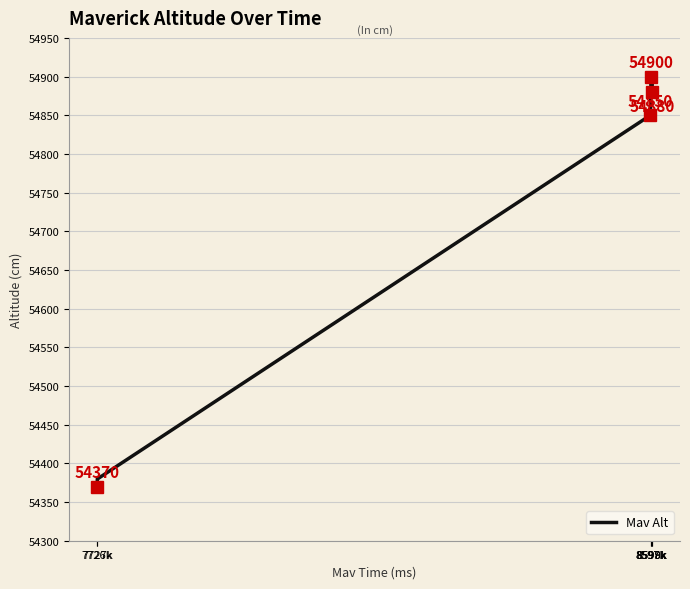

What is the minimum value shown in the chart?

54370